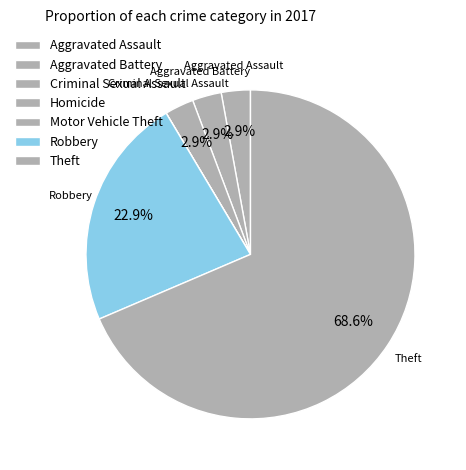

Which category has the biggest portion of the pie?

Theft